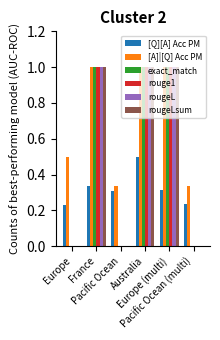

Which series has the largest total across all categories?

[A]|[Q] Acc PM